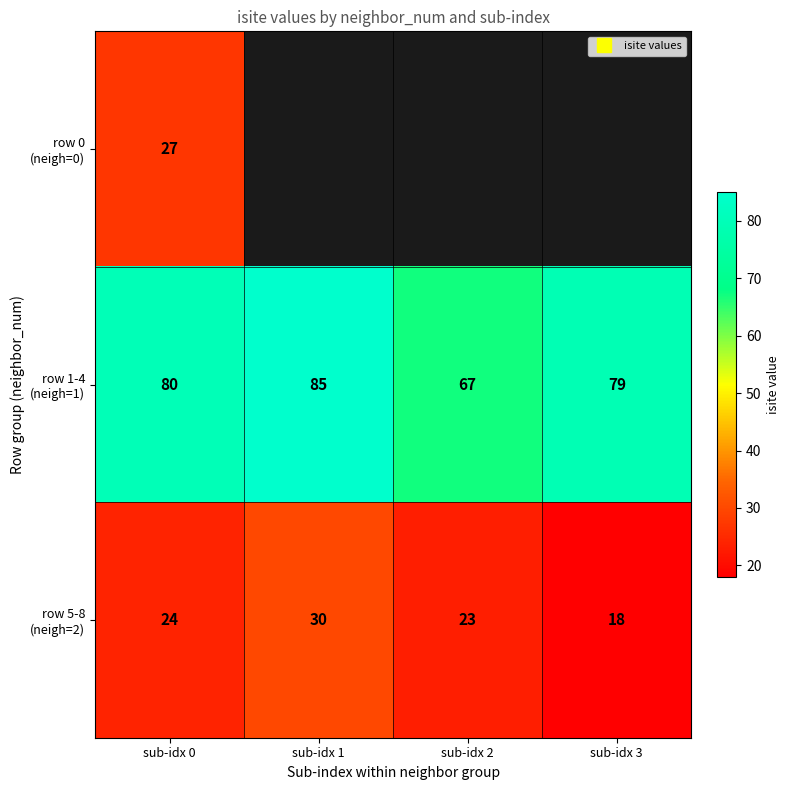

At which label does row 1-4 (neigh=1) first exceed 80?

sub-idx 1